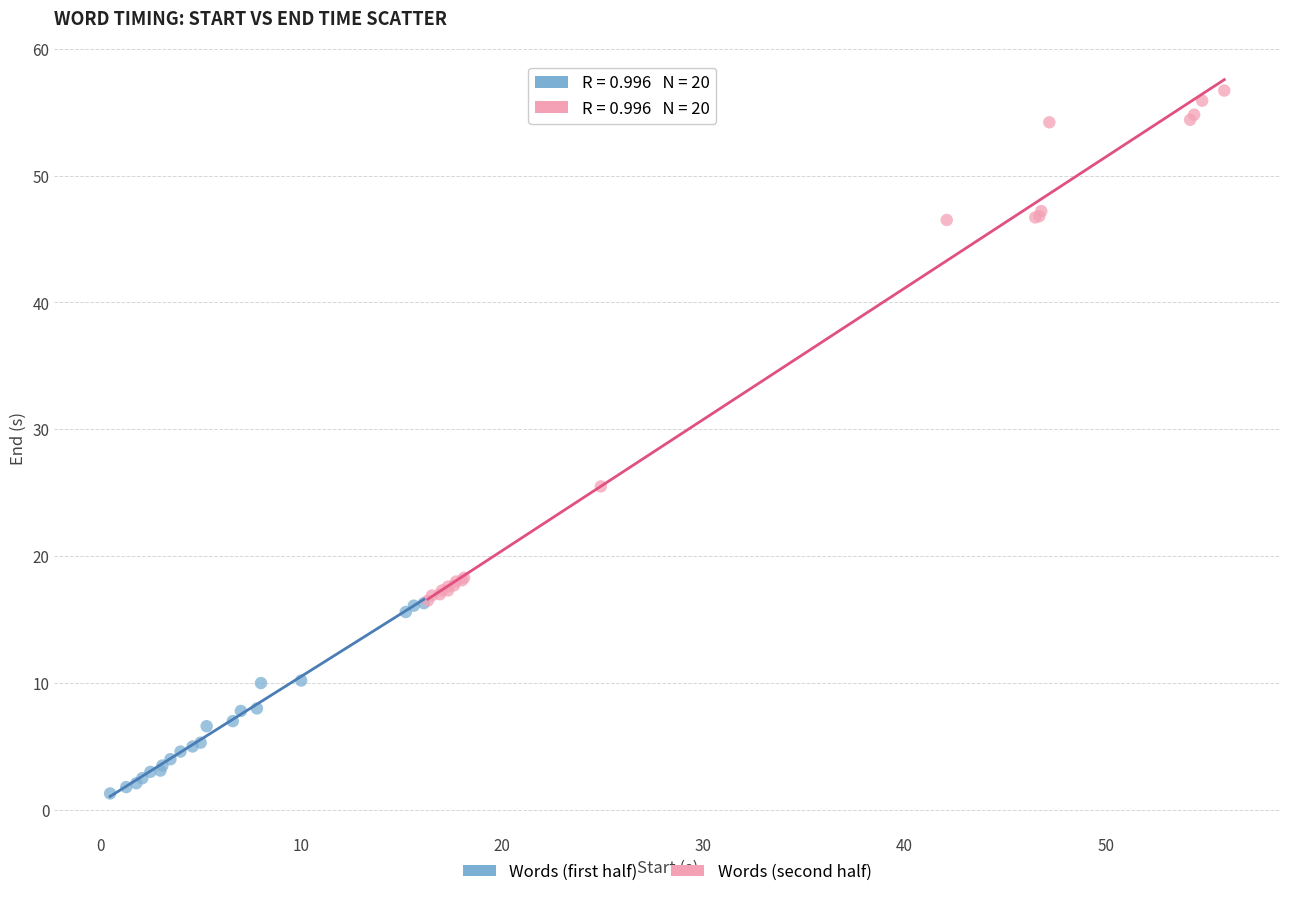

Which series contains the highest Y value?

Words (second half)